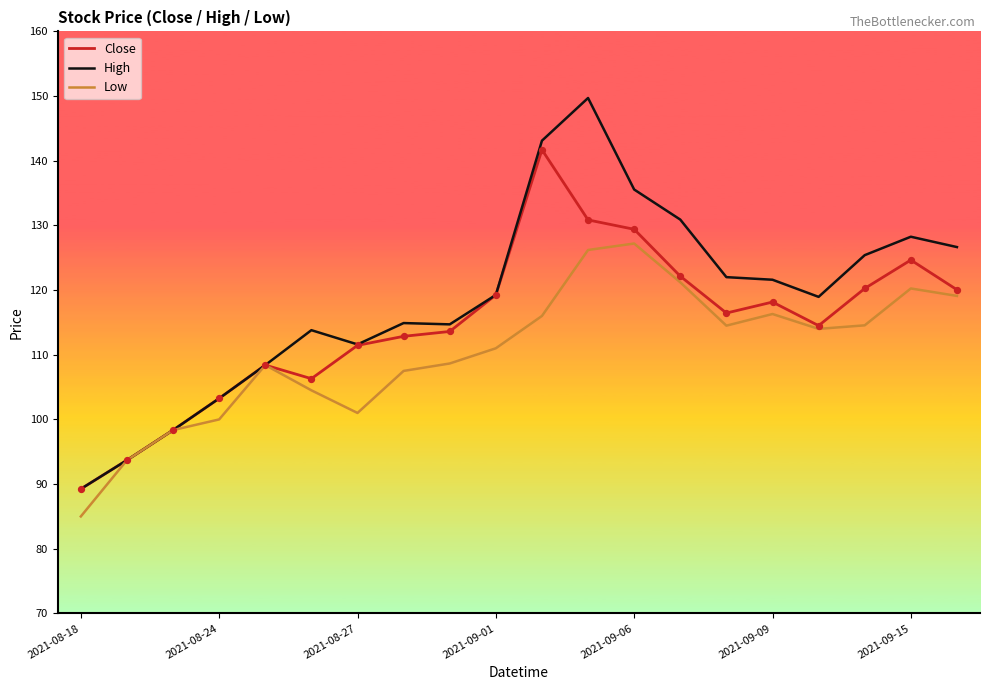

Which series has the widest spread of values?

High